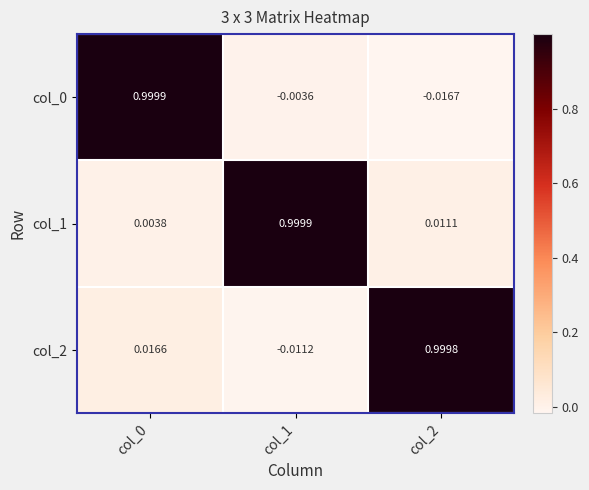

Which series has the largest total across all categories?

col_1